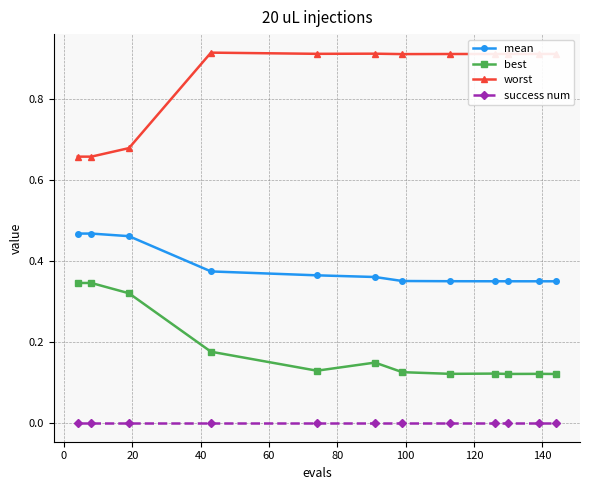

Count the number of data series in this chart.

4